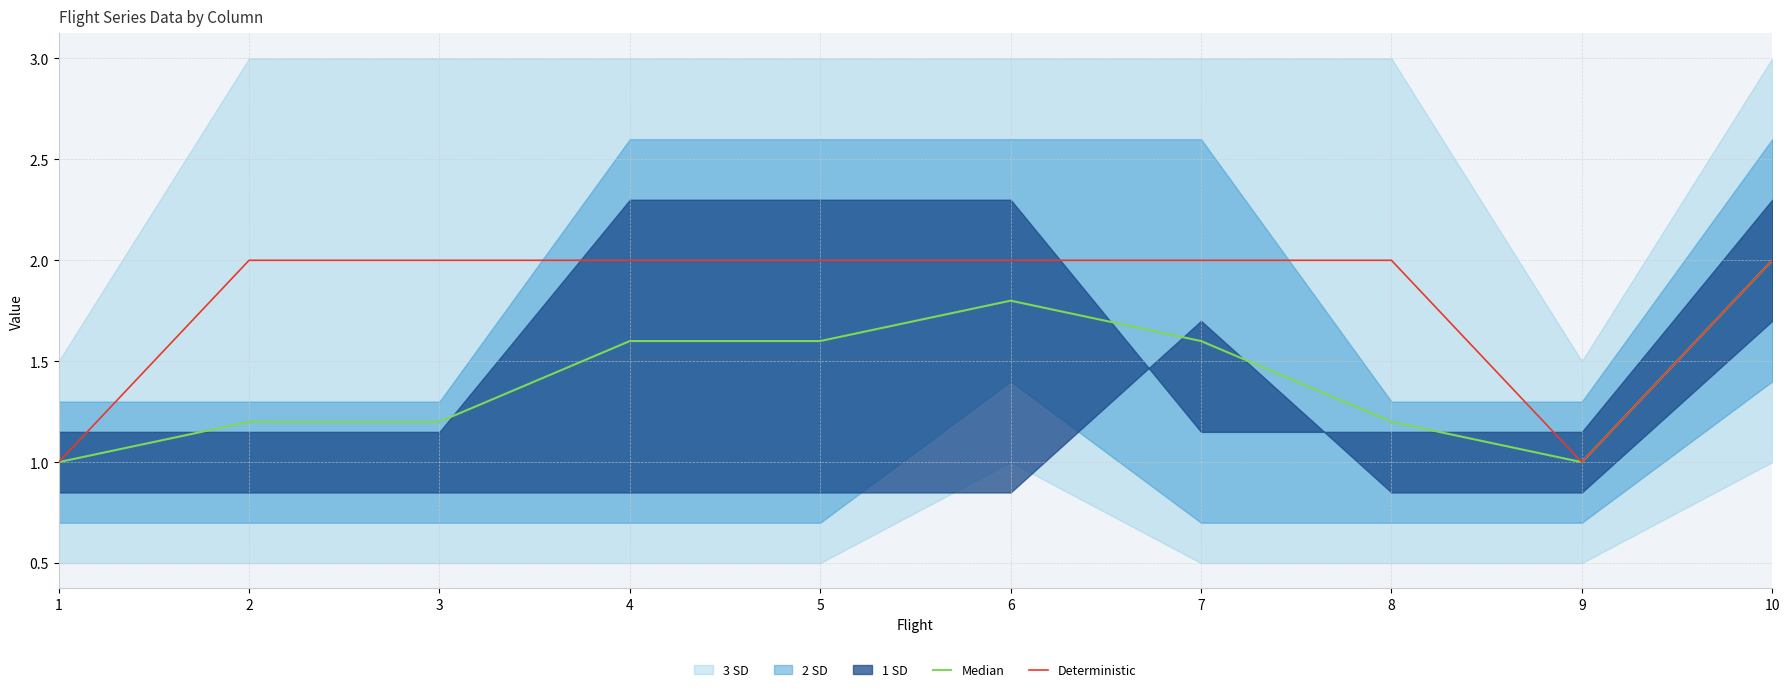

Where is the first local minimum for Deterministic?

9